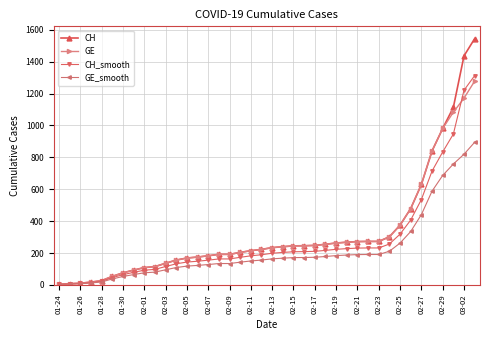

Does the chart have visible grid lines?

Yes